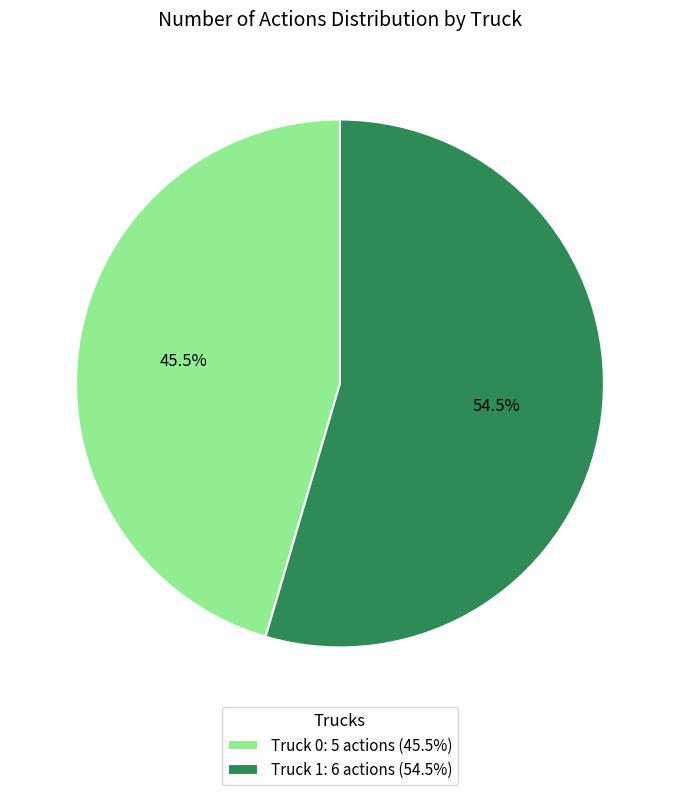

What is the smallest slice in the pie chart?

Truck 0